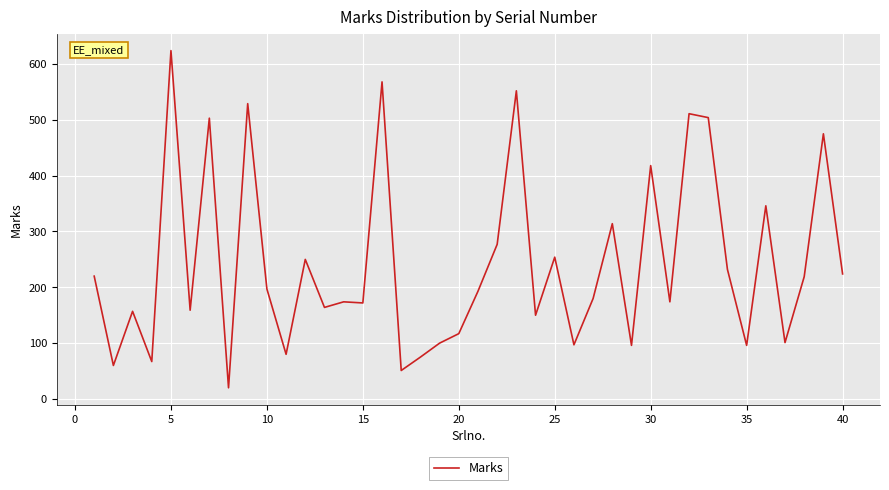

What is the maximum value shown in the chart?

624